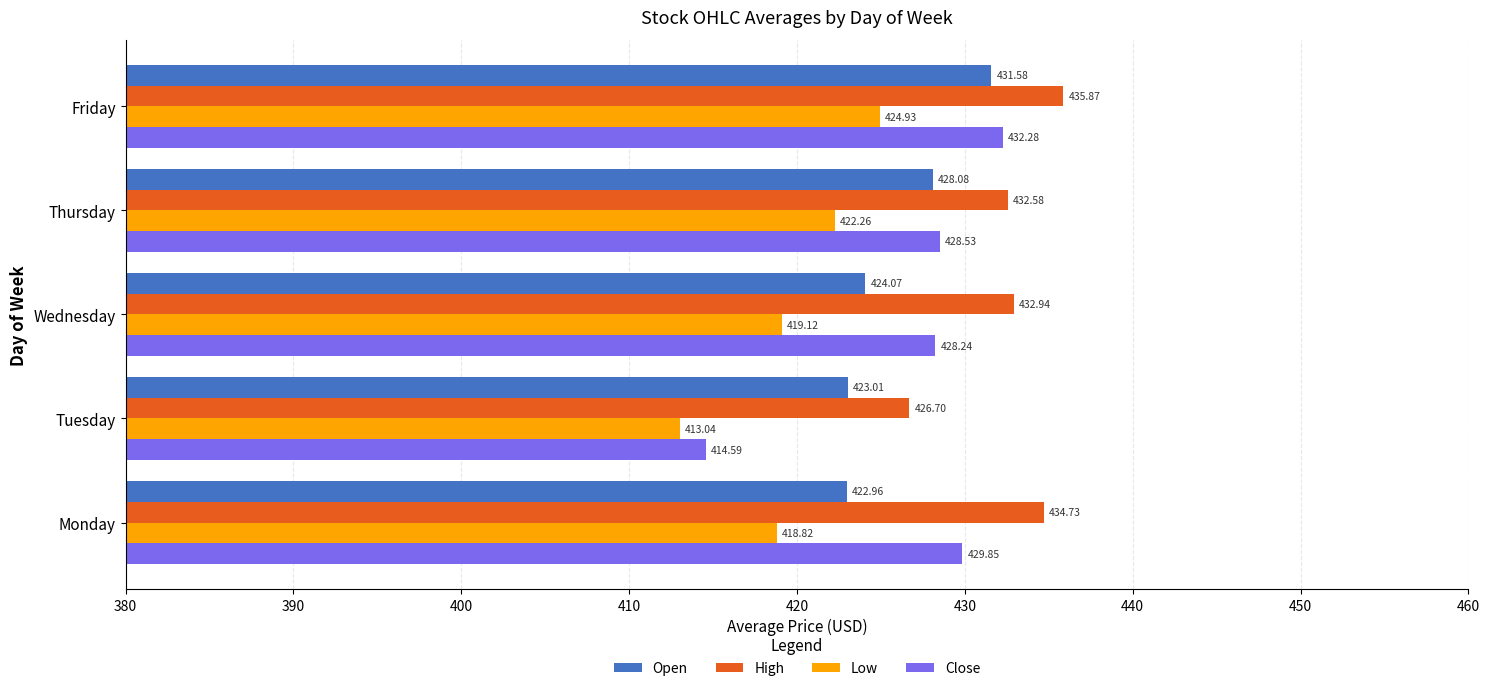

What is the difference between the maximum and minimum values in the Close series?

17.7